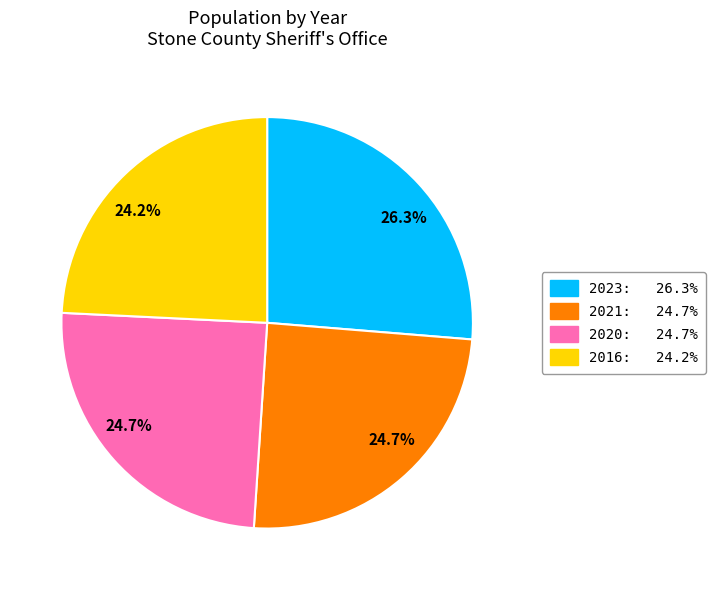

Is there a majority slice in this chart?

No